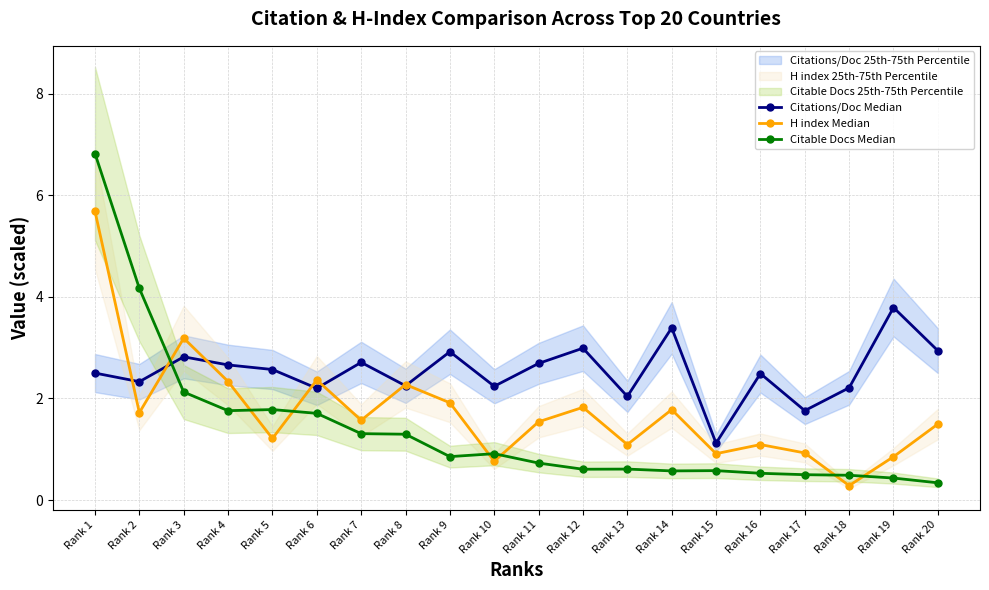

What is the spread (max minus min) of values at Rank 11?

2.0